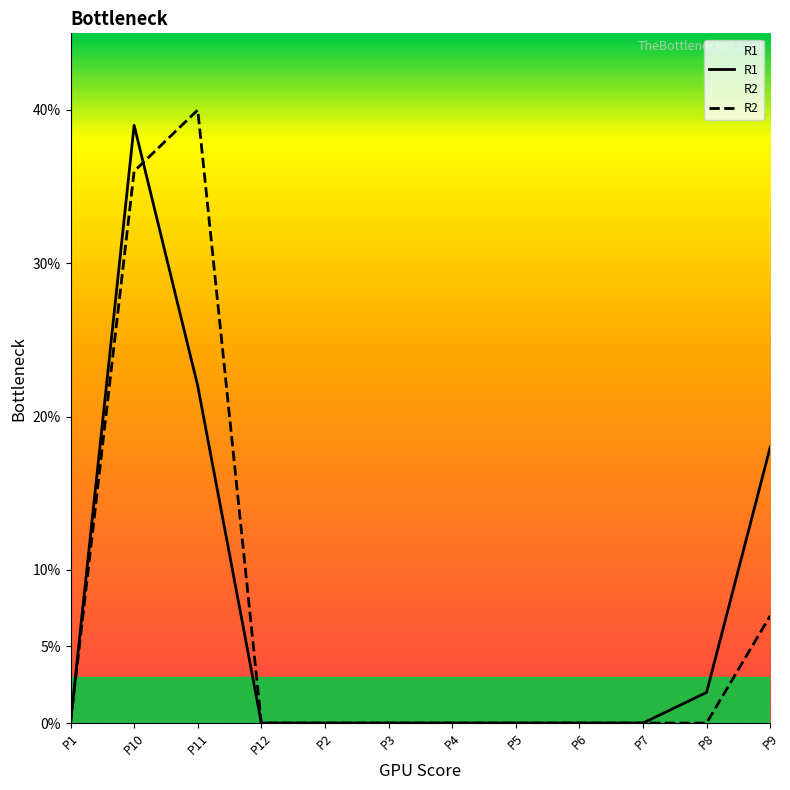

How many intersections are there between R1 and R2?

1